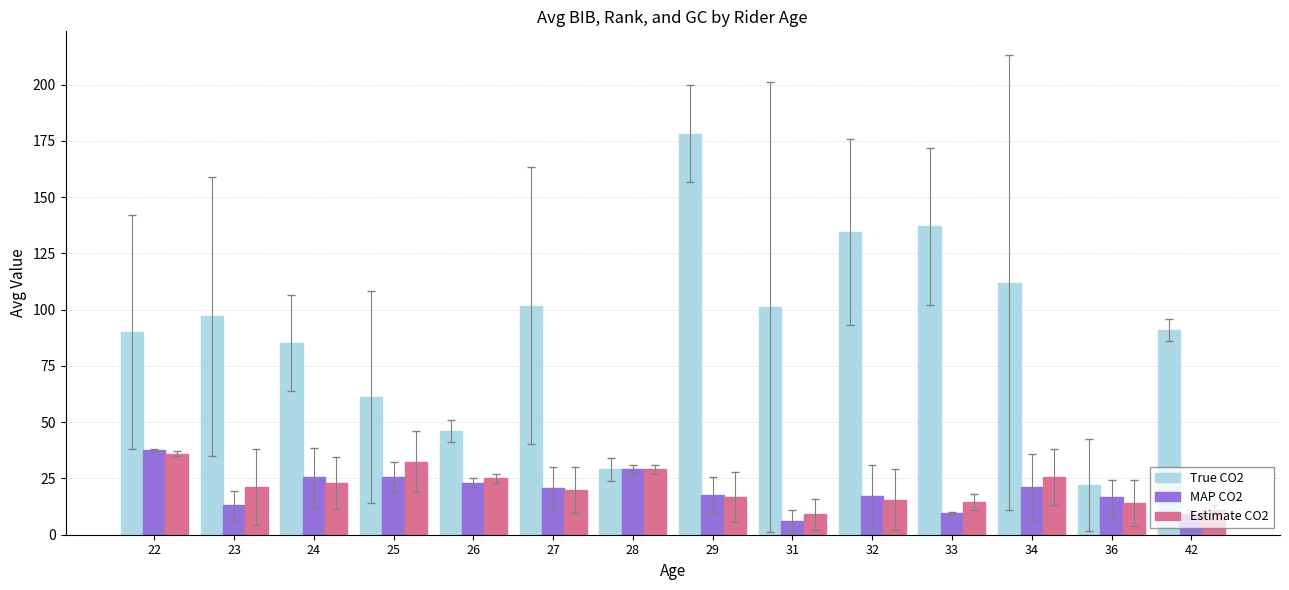

How many distinct data groups are displayed?

3